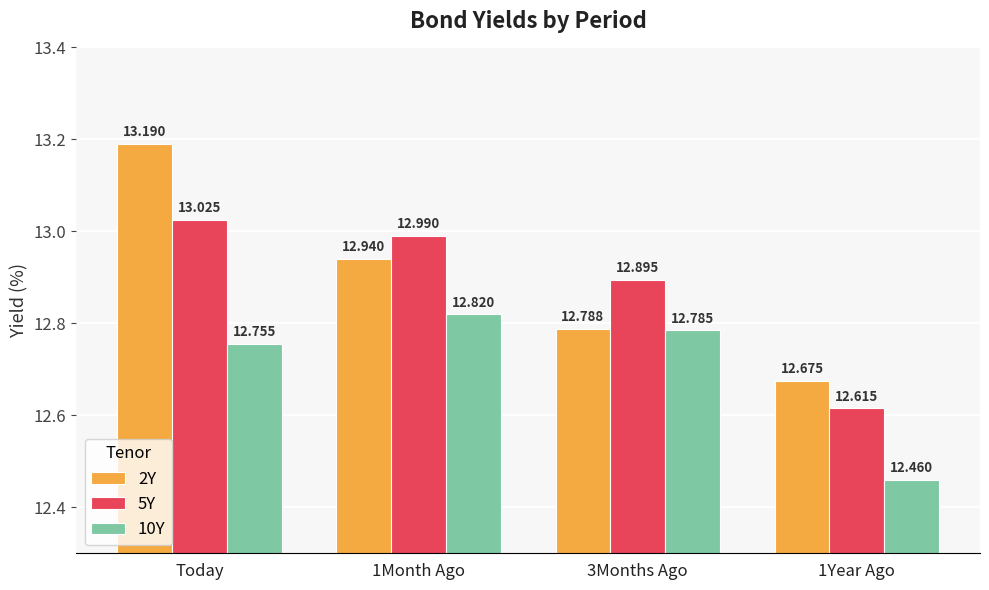

List the series in order of their peak value, lowest first.

10Y, 5Y, 2Y